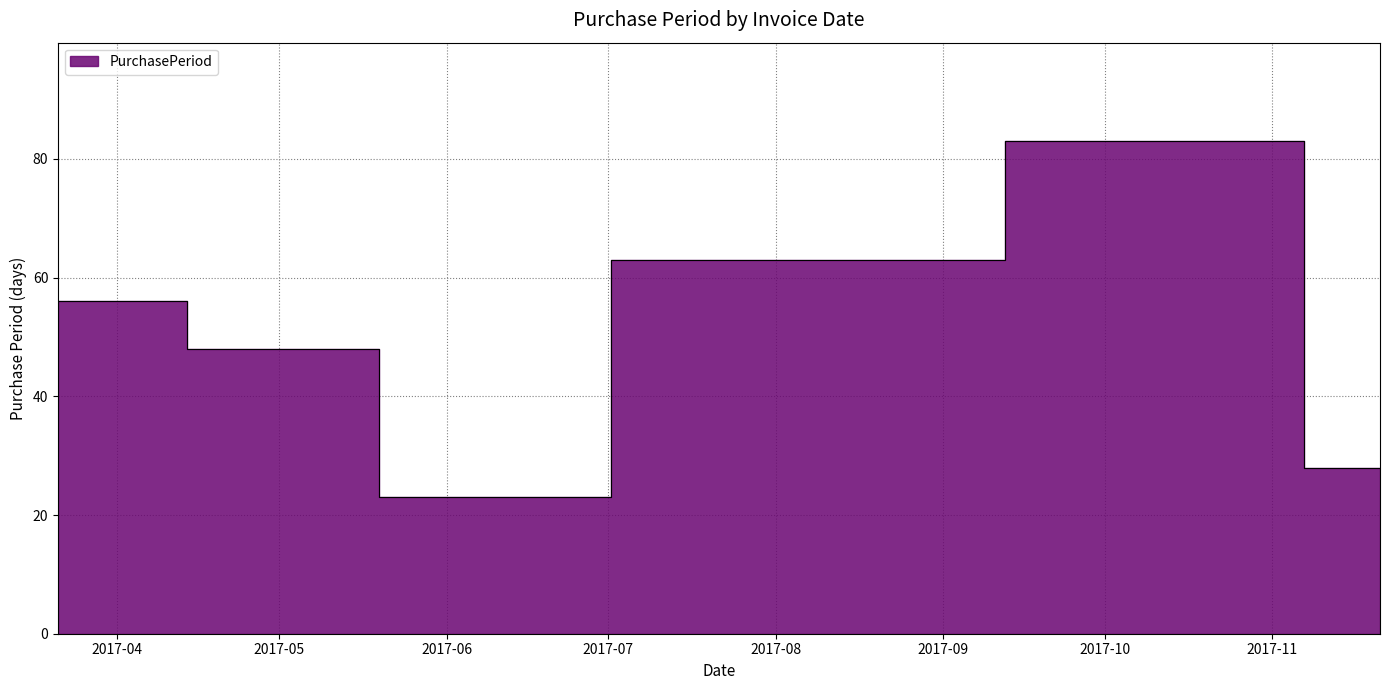

What is the maximum value shown in the chart?

83